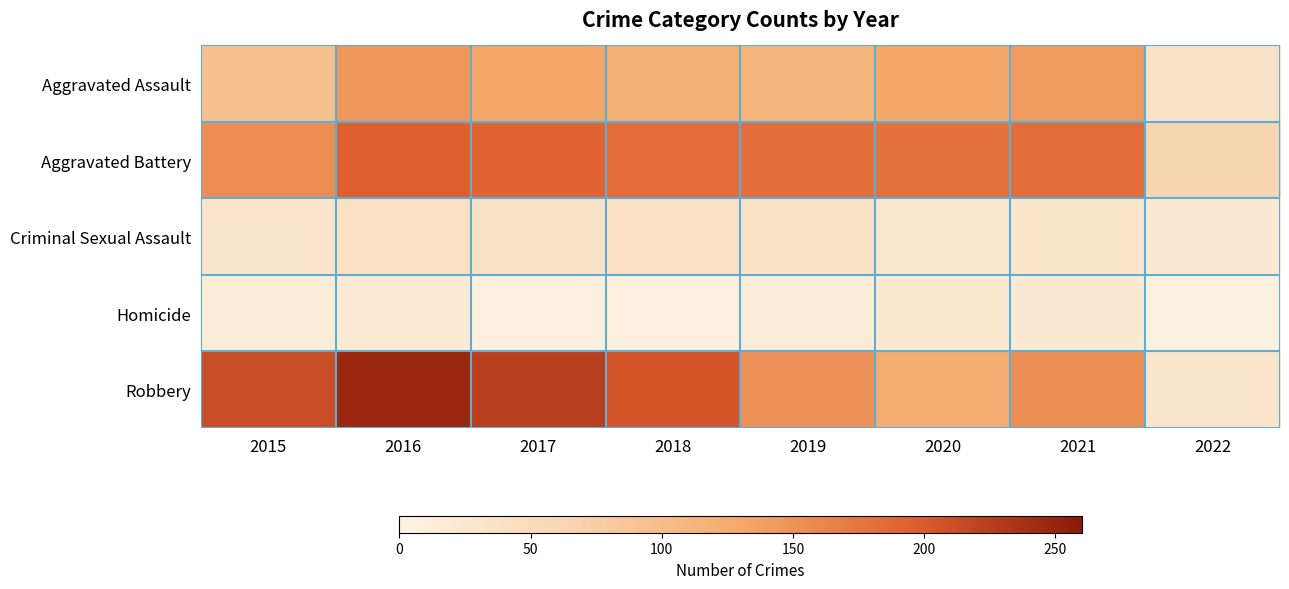

What is the total value across all series at 2018?

552